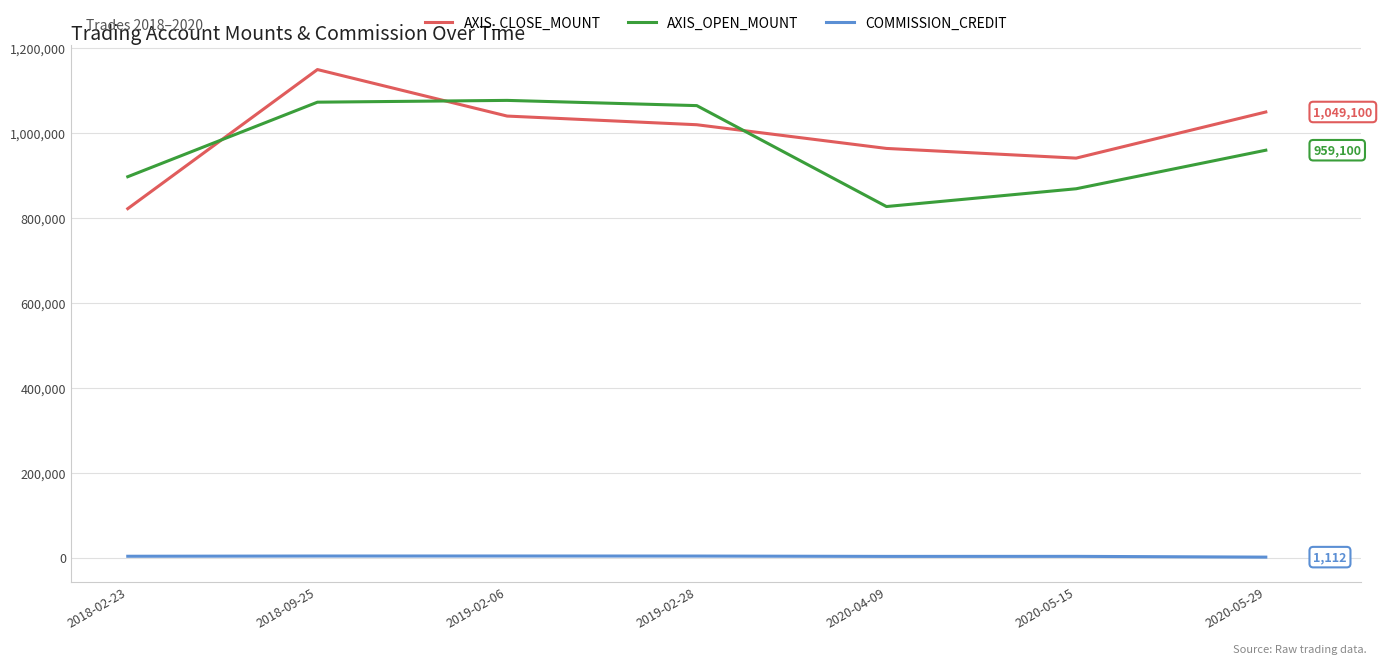

At which label does AXIS_CLOSE_MOUNT first exceed 1019100?

2018-09-25